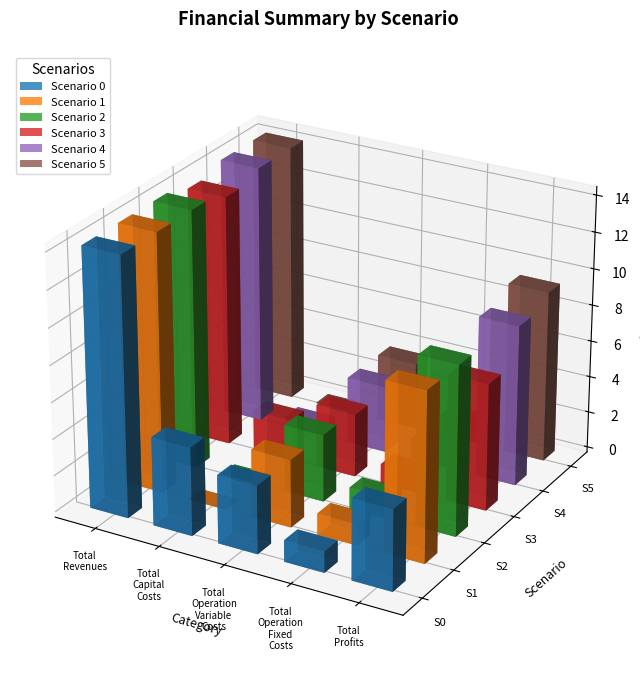

How many categories are shown in the chart?

5